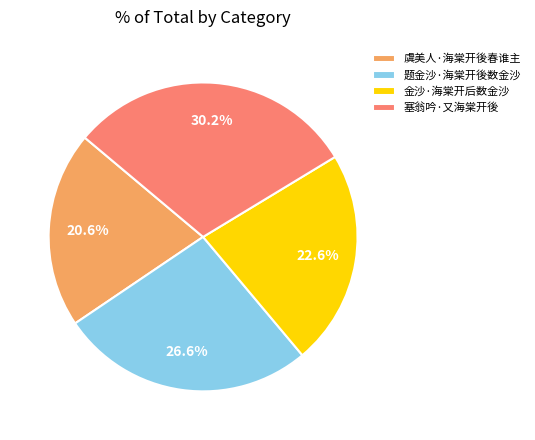

Is there any slice that represents more than half of the pie?

No